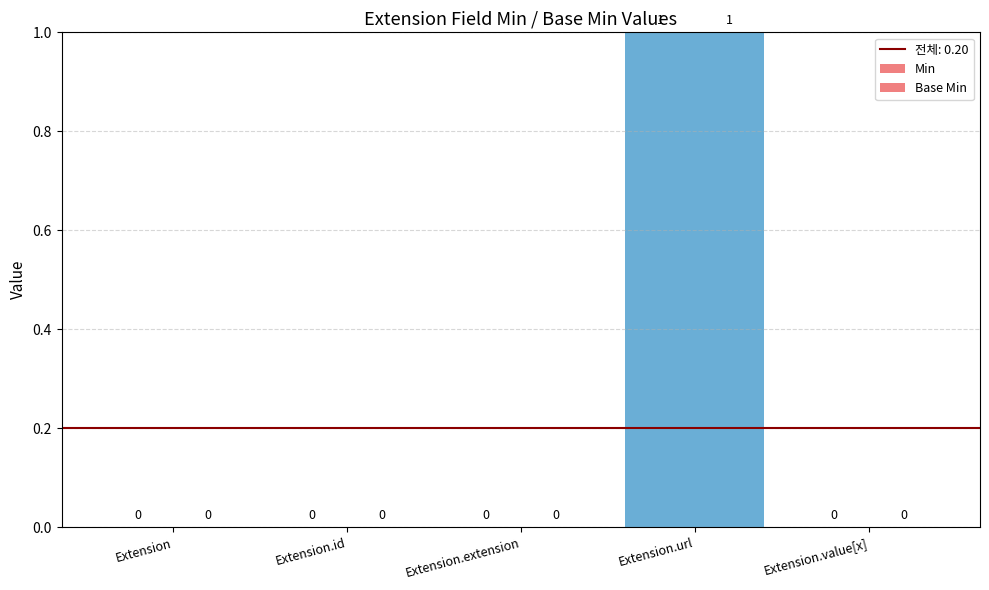

Does the chart contain stacked bars?

No